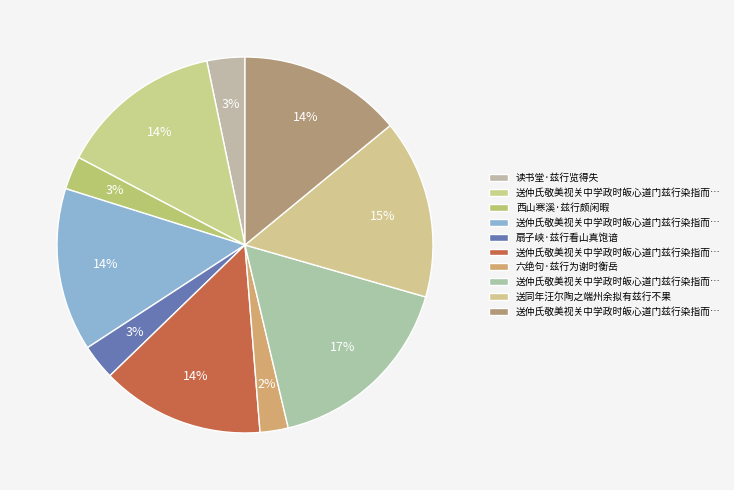

Count the number of slices in the pie.

10